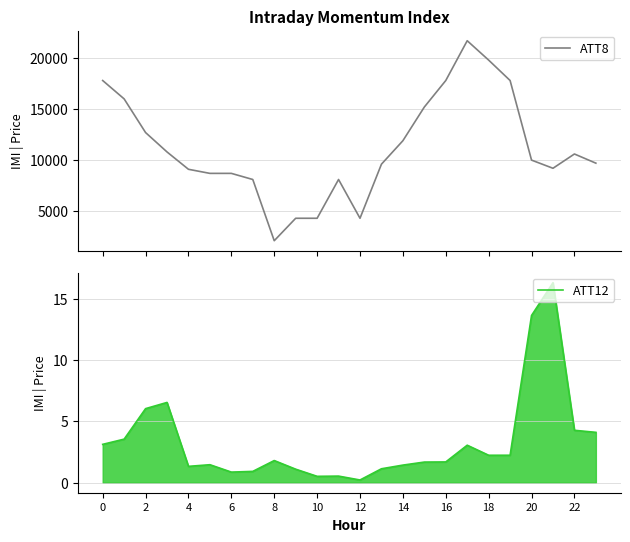

At which category is the sum across all series the highest?

17